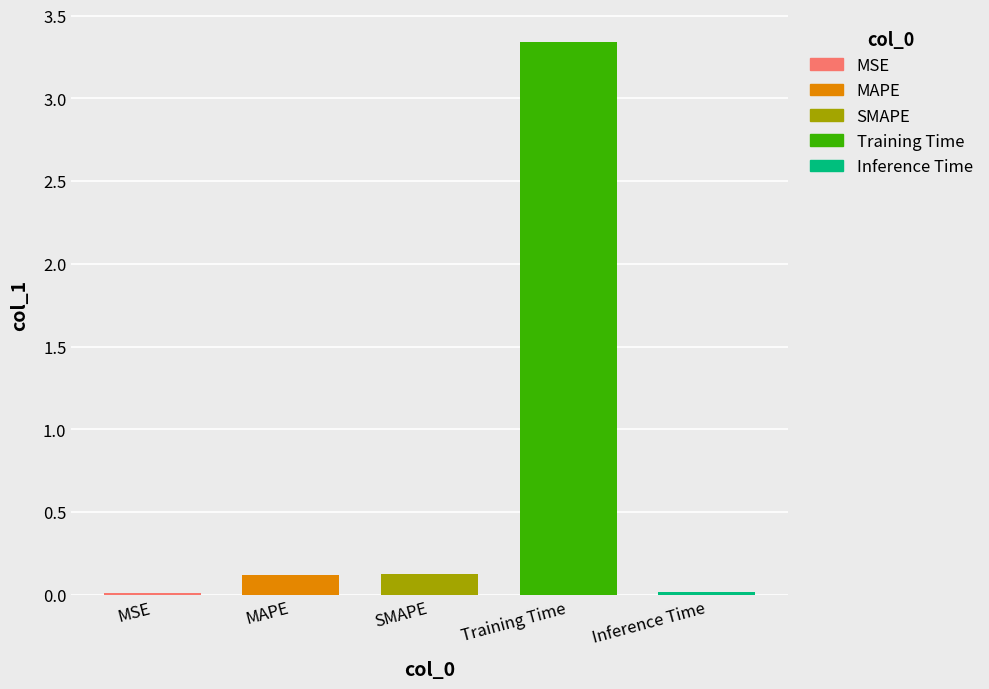

Which category has the highest value across all series?

Training Time